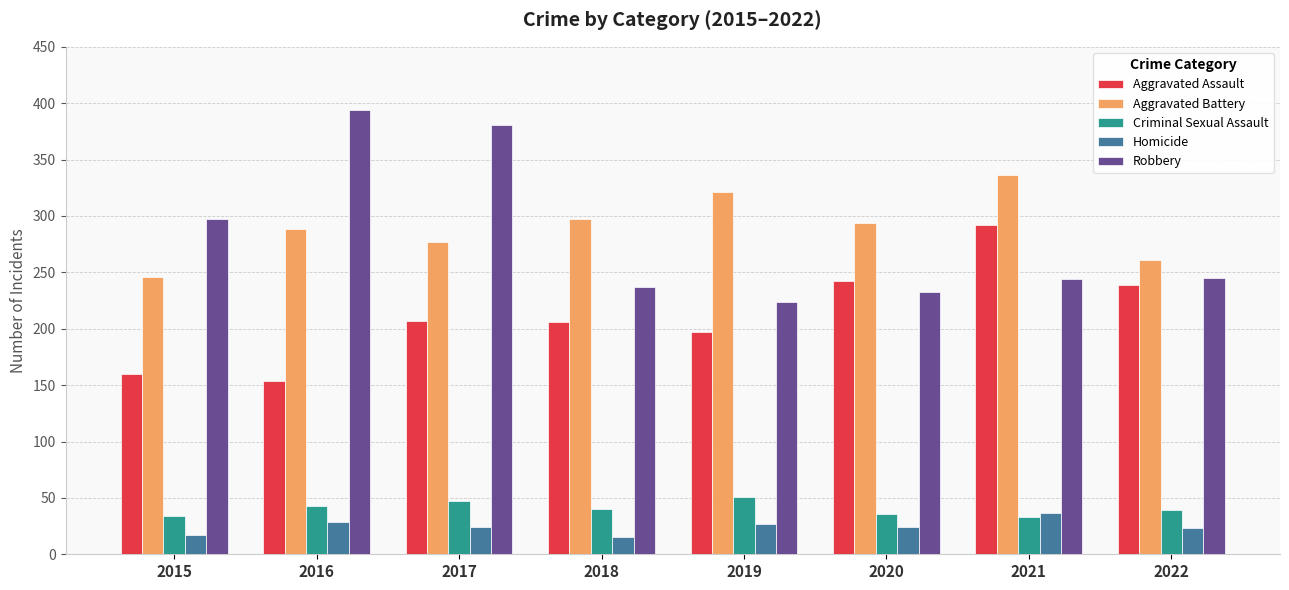

How many series are shown in this chart?

5